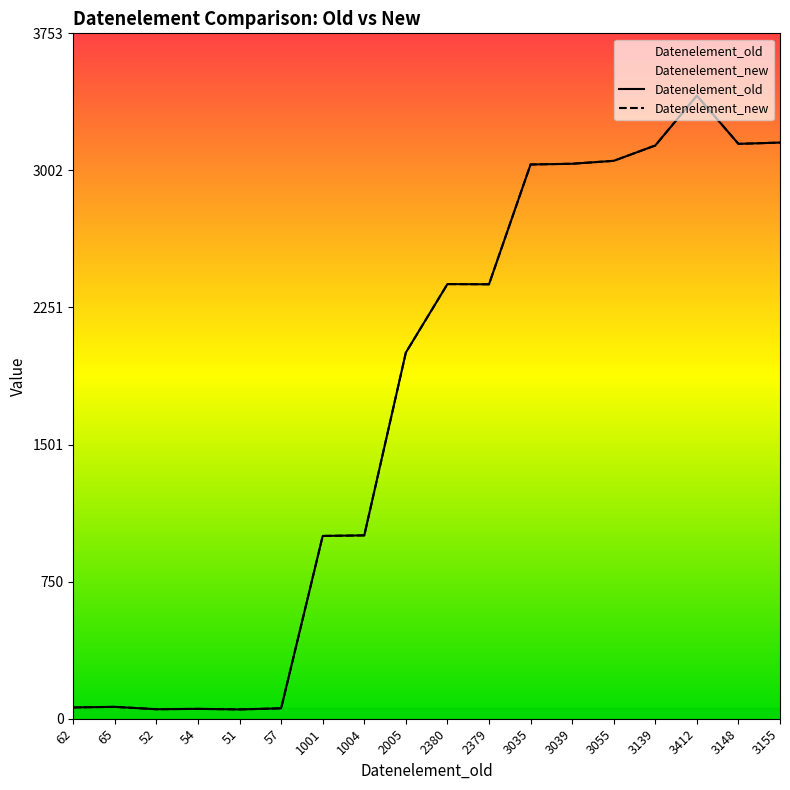

What is the difference between the maximum and minimum values in the Datenelement_old series?

3361